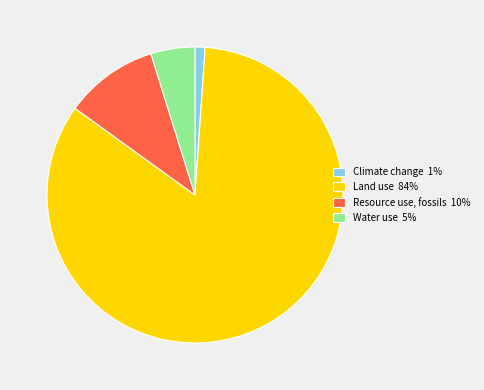

Which has a higher value, Water use or Land use?

Land use